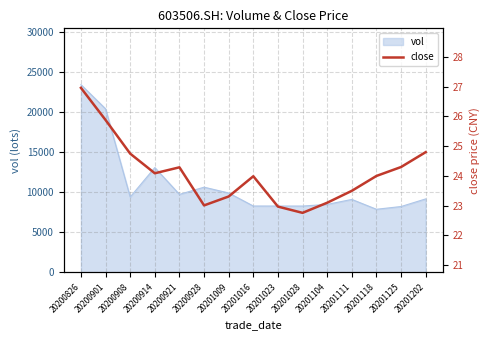

List the labels in order of value, smallest first.

20201028, 20201023, 20200928, 20201104, 20201009, 20201111, 20201016, 20201118, 20200914, 20200921, 20201125, 20200908, 20201202, 20200901, 20200826